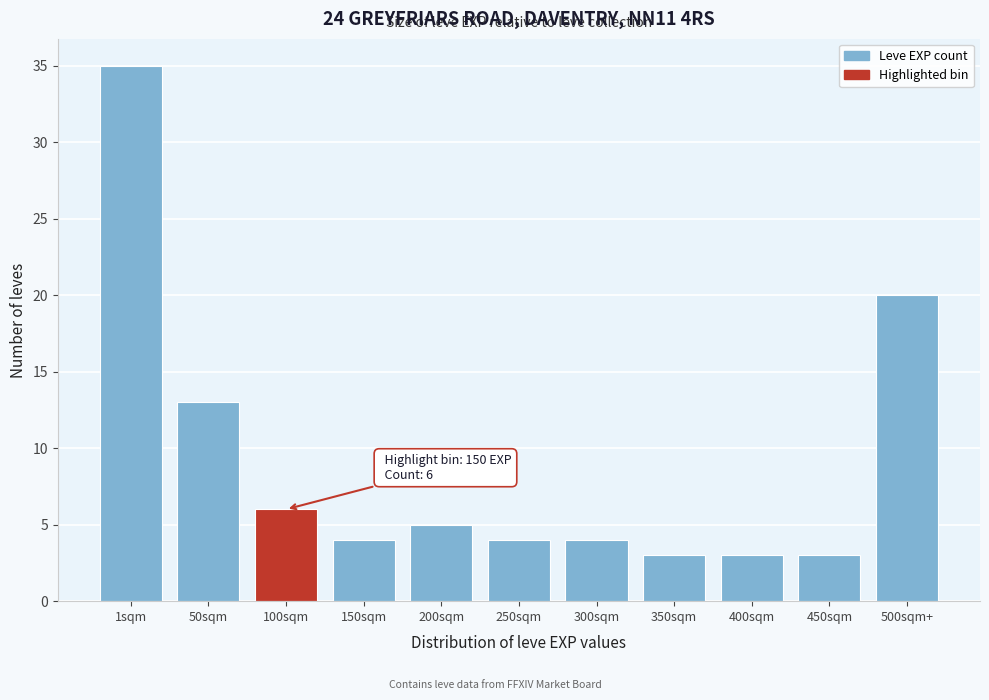

Reading left to right, list all the values displayed in this chart.

1sqm=35	50sqm=13	100sqm=6	150sqm=4	200sqm=5	250sqm=4	300sqm=4	350sqm=3	400sqm=3	450sqm=3	500sqm+=20